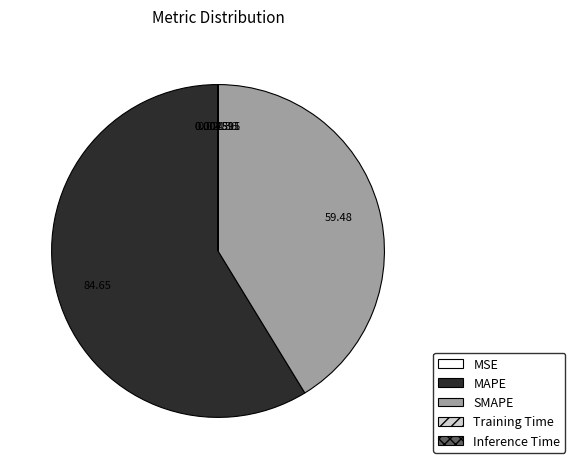

Which category has the biggest portion of the pie?

MAPE